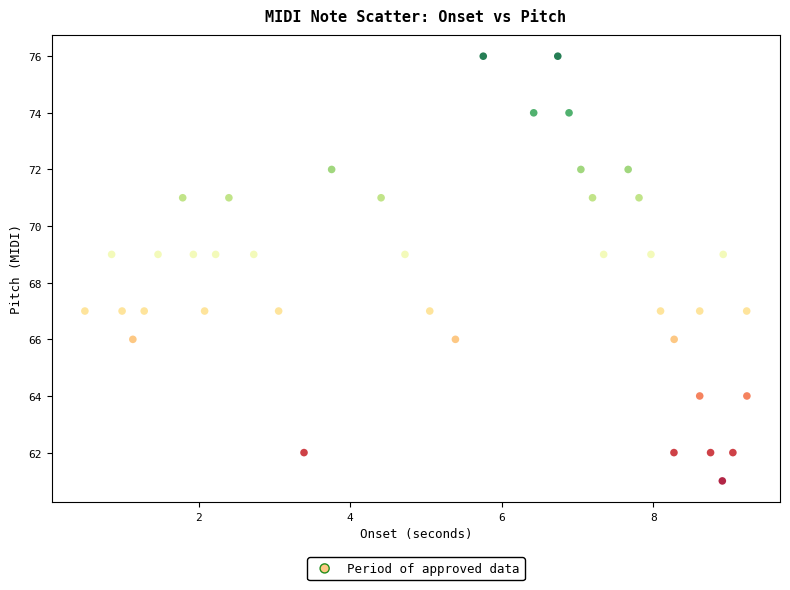

What is the range of Y values (max minus min)?

15